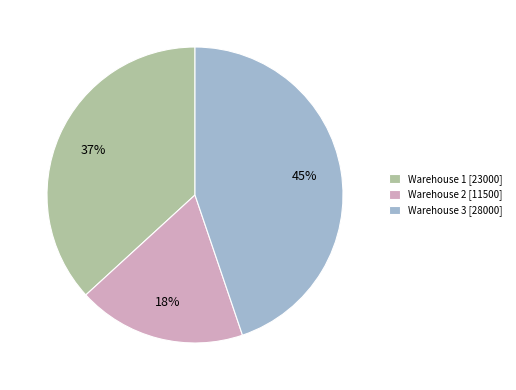

What percentage is the Warehouse 2 [11500] slice, to the nearest percent?

18%